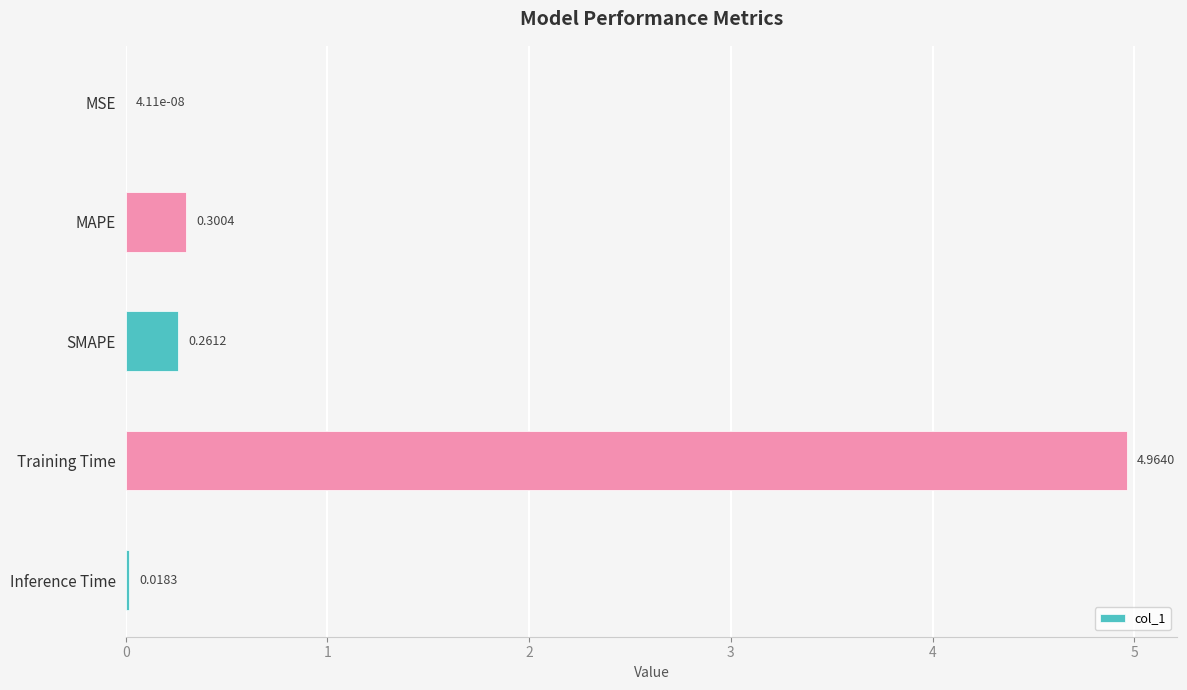

Between MAPE and Inference Time, which is larger?

MAPE